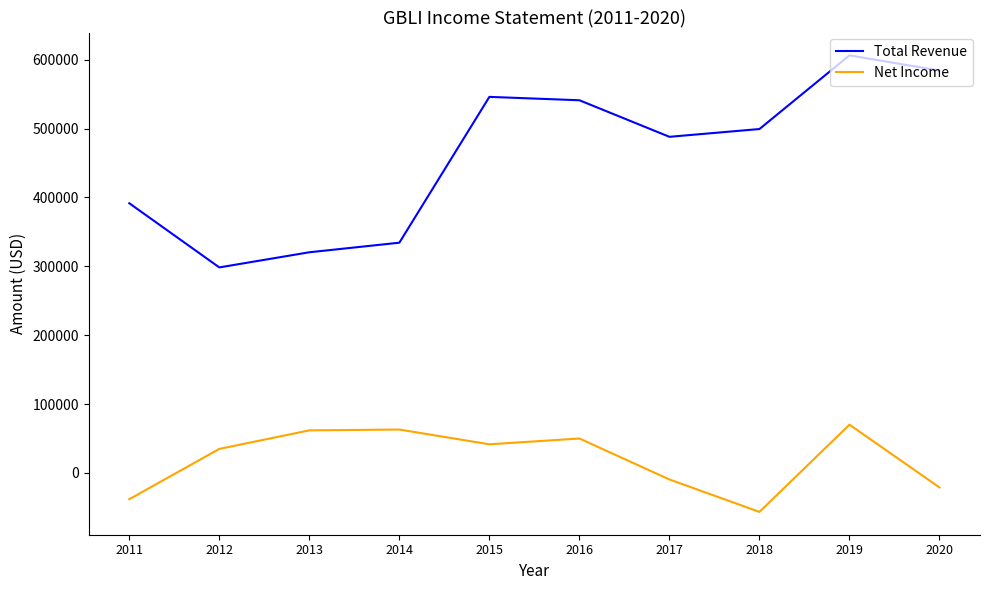

Where does the Net Income series first go above 41500?

2013